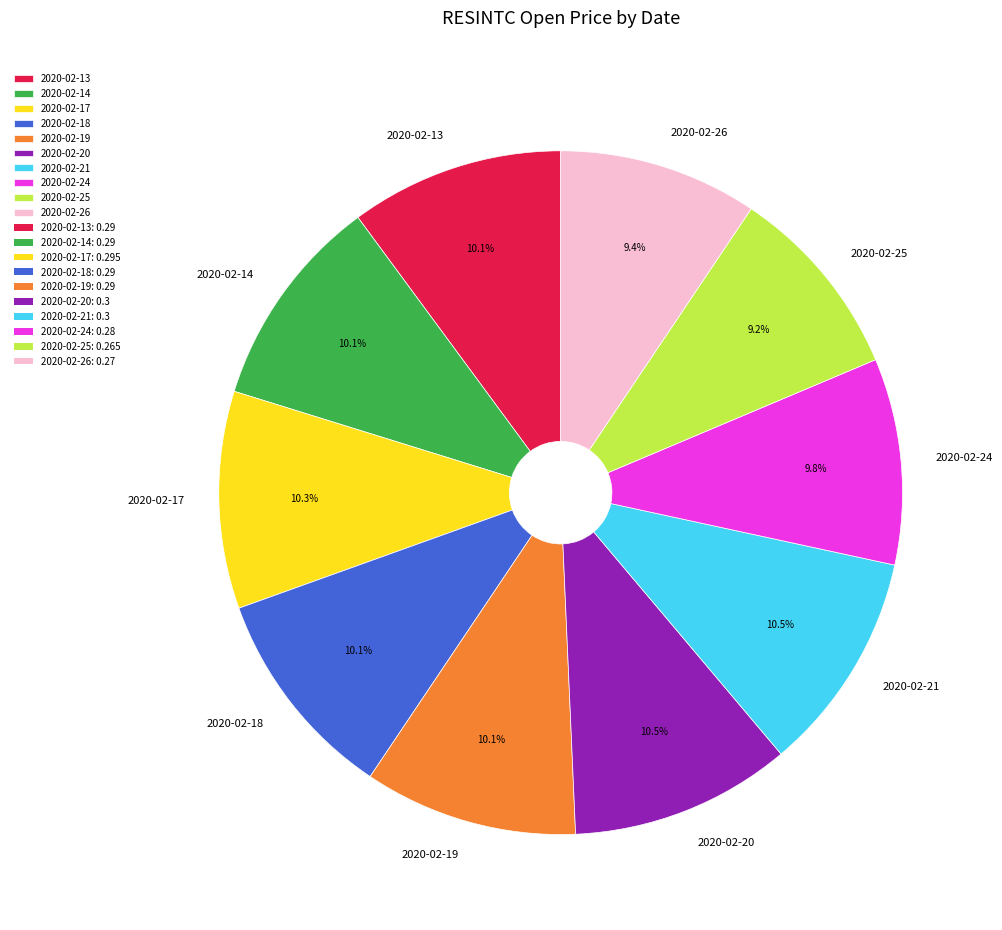

How many segments does this pie chart have?

10